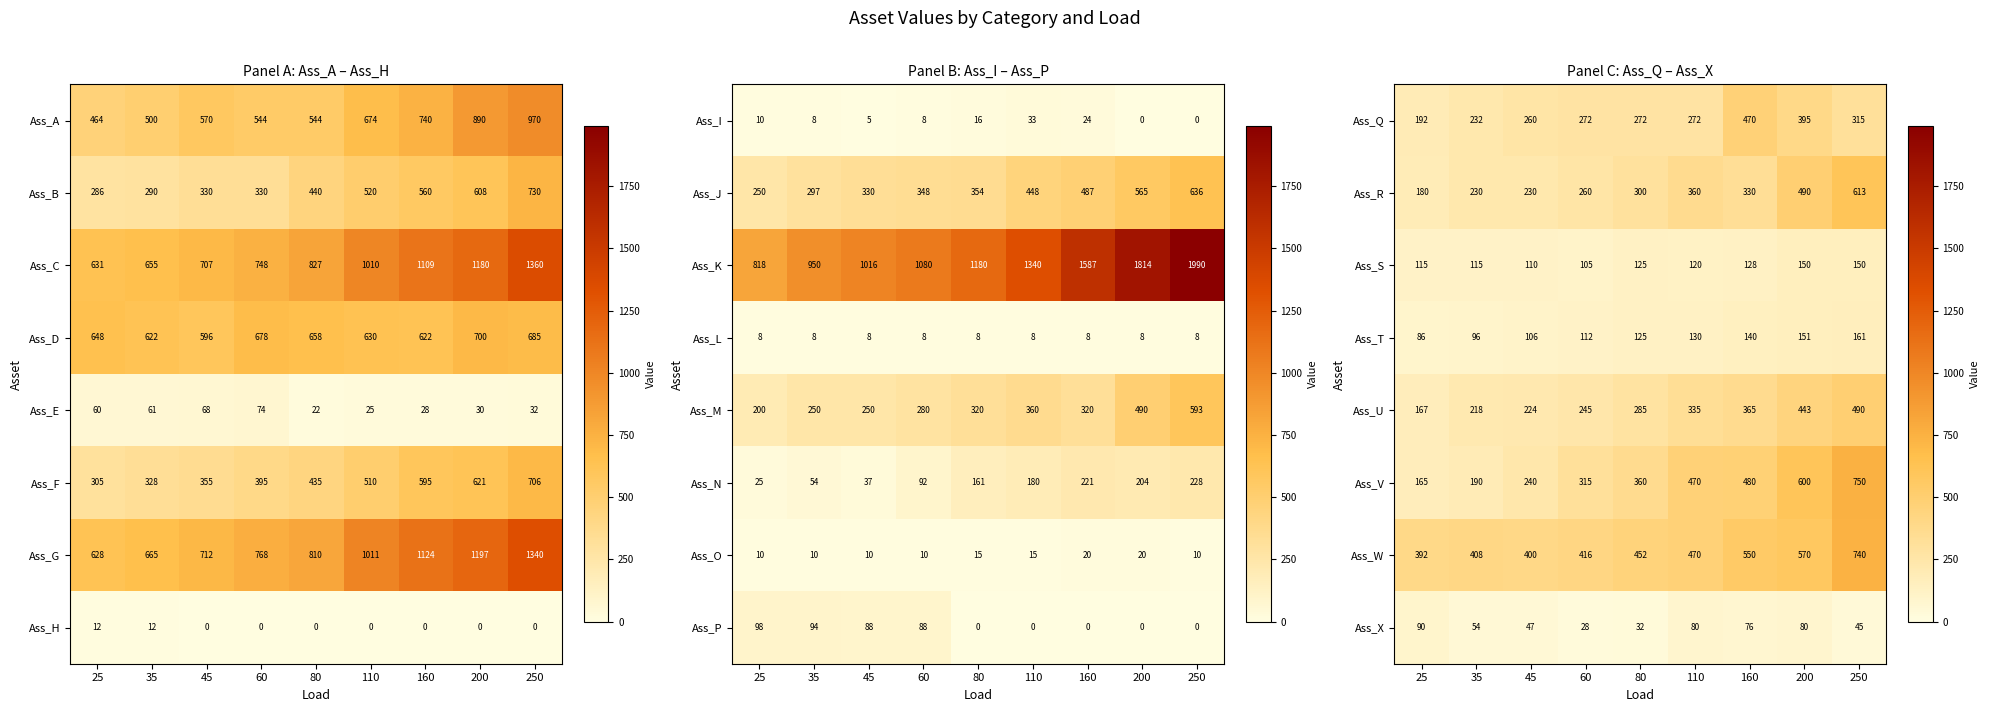

Which has a higher value, 35 or 160?

160